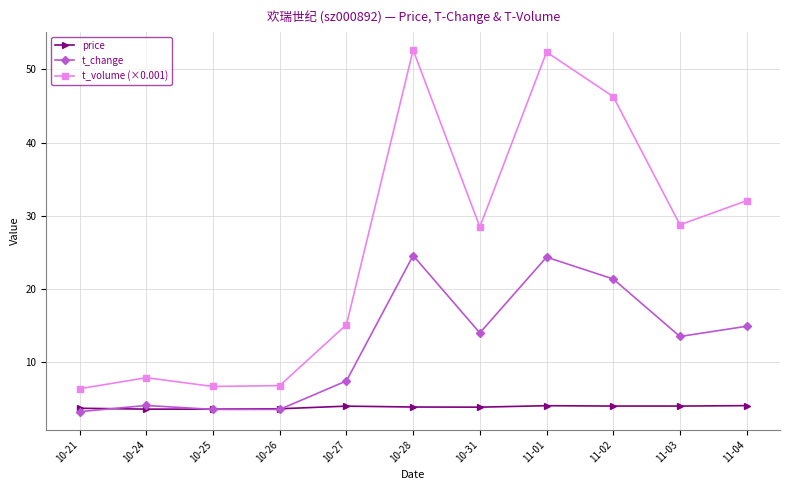

Which series has the widest spread of values?

t_volume (×0.001)